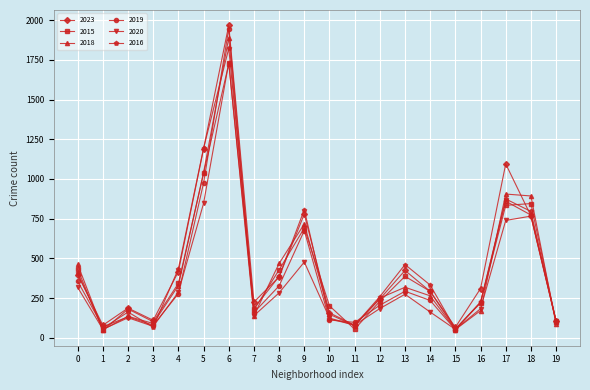

True or false: 2016 has more than 2 interior local peaks.

True